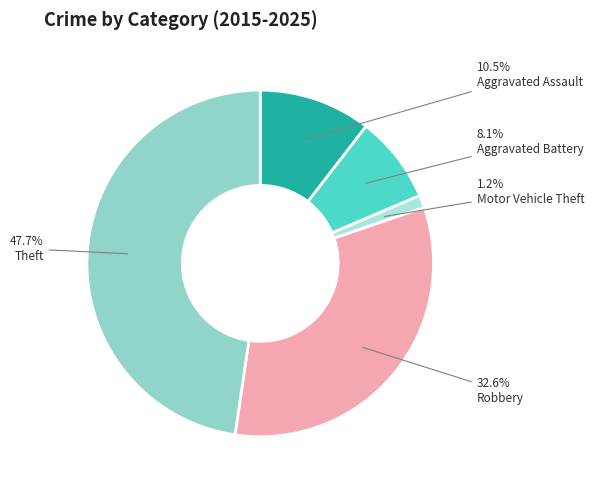

What is the smallest slice in the pie chart?

Motor Vehicle Theft